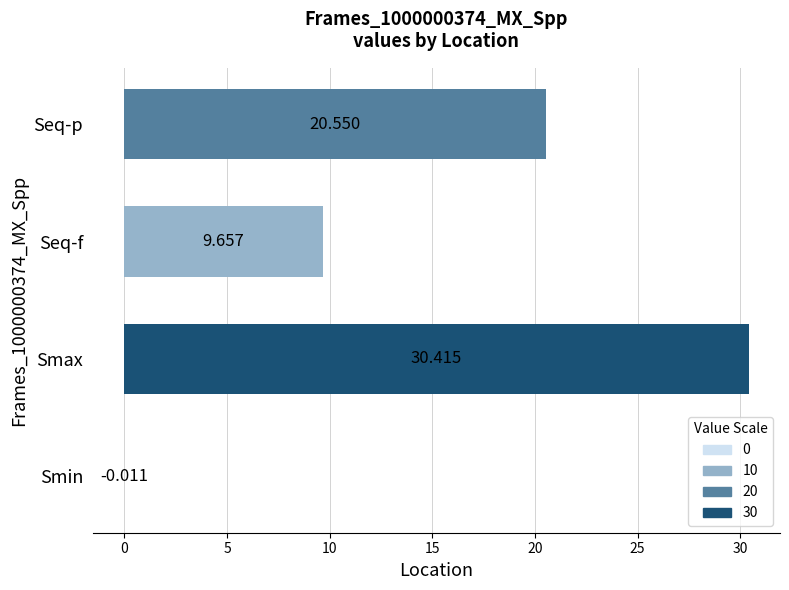

Are the bars grouped side by side (vs. stacked)?

No